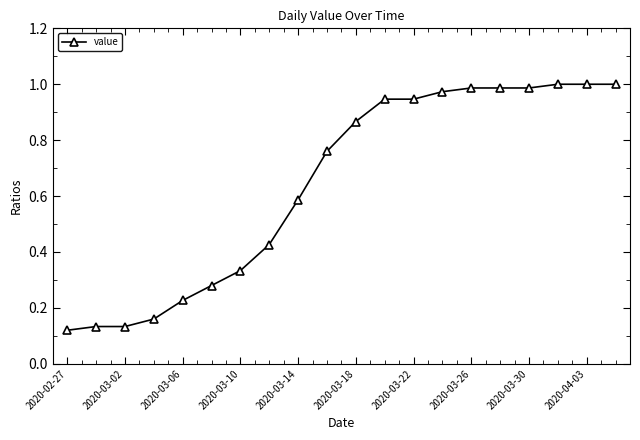

What is the sum of all values?

12.9